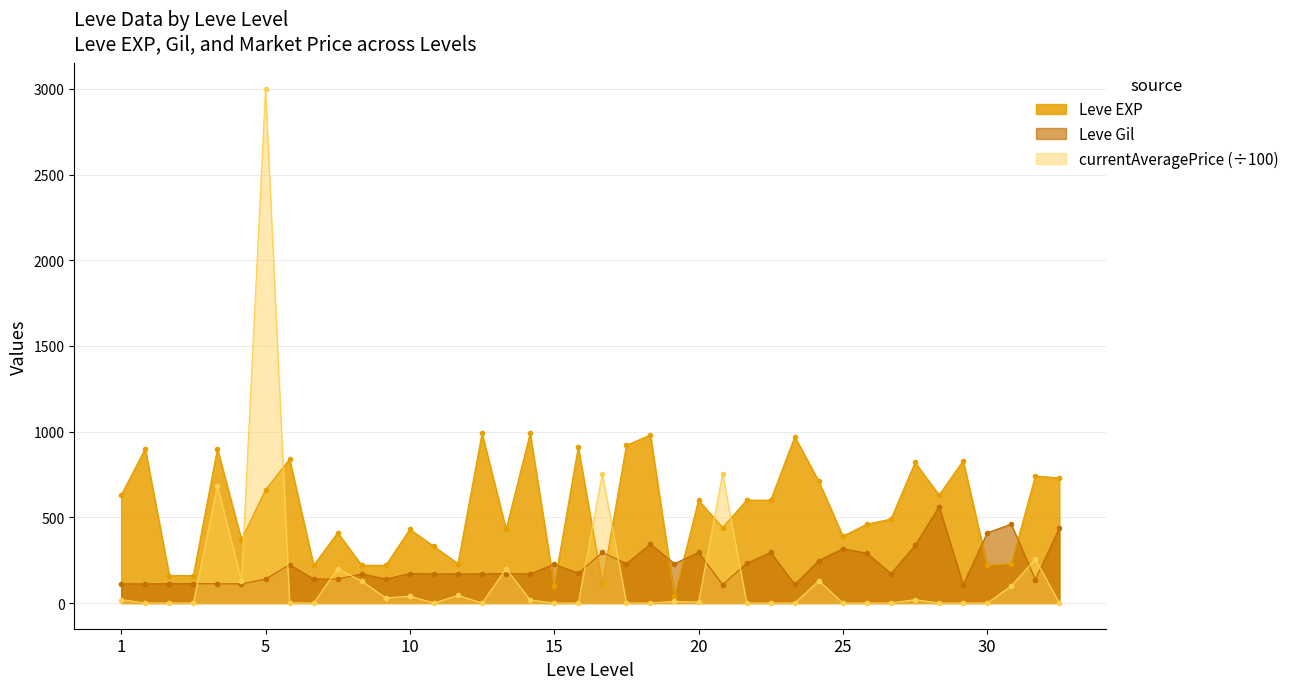

What is the maximum value for Leve EXP?

990.0